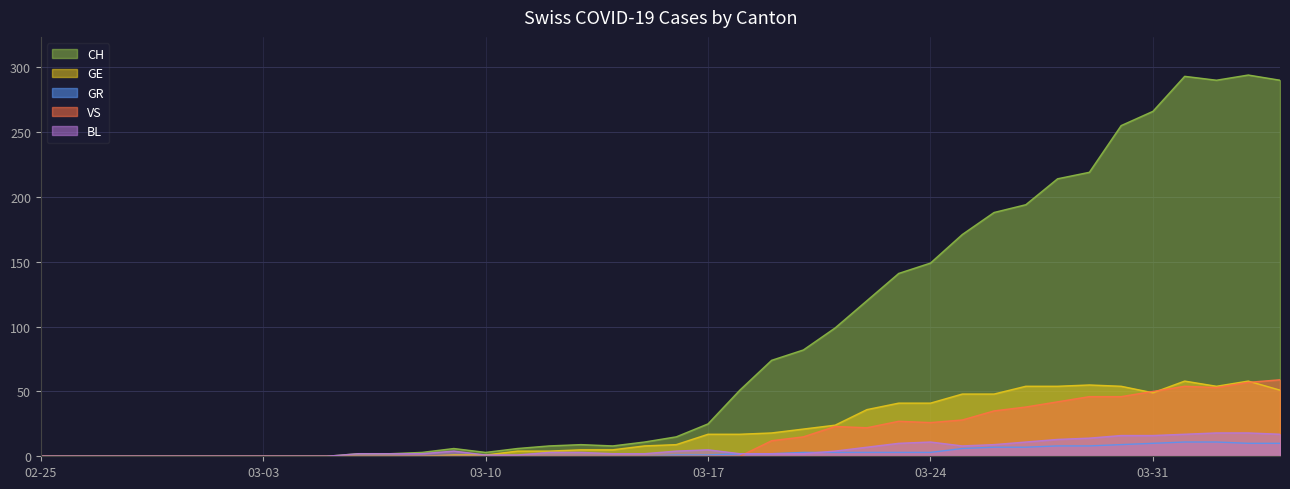

Which series has the largest range (max minus min)?

CH